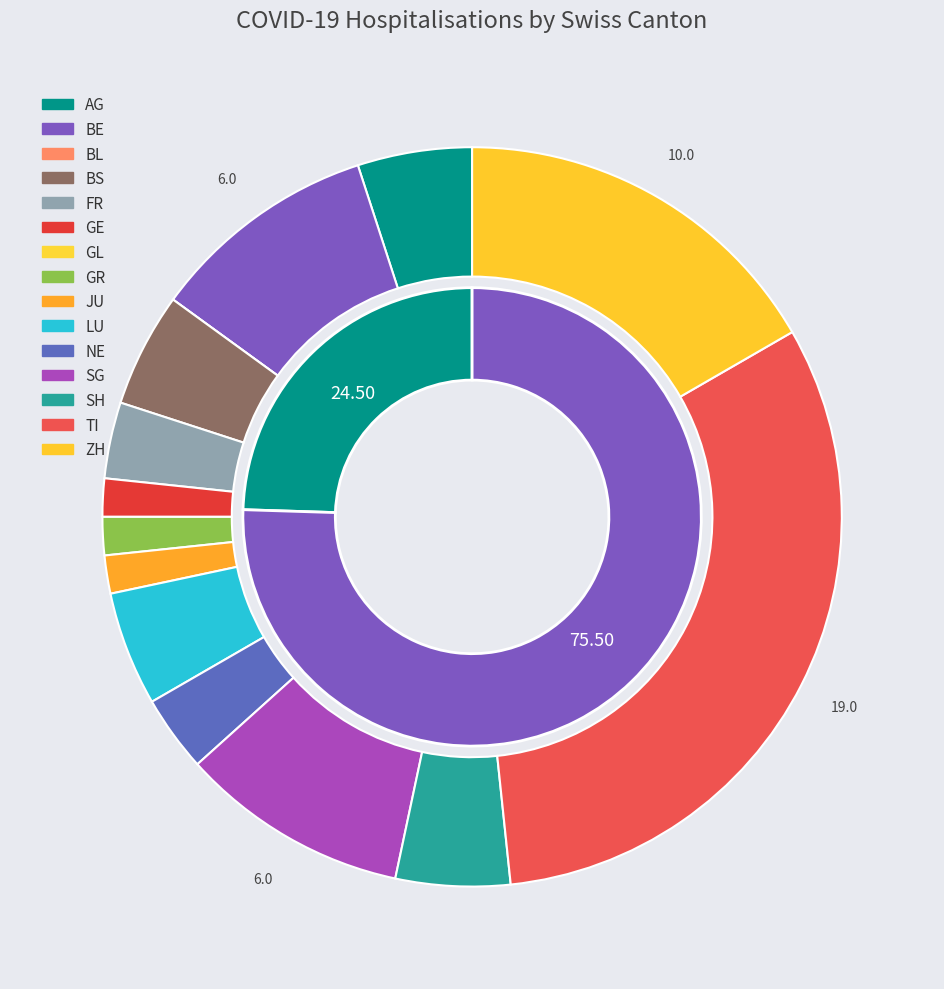

What is the largest slice in the pie chart?

TI